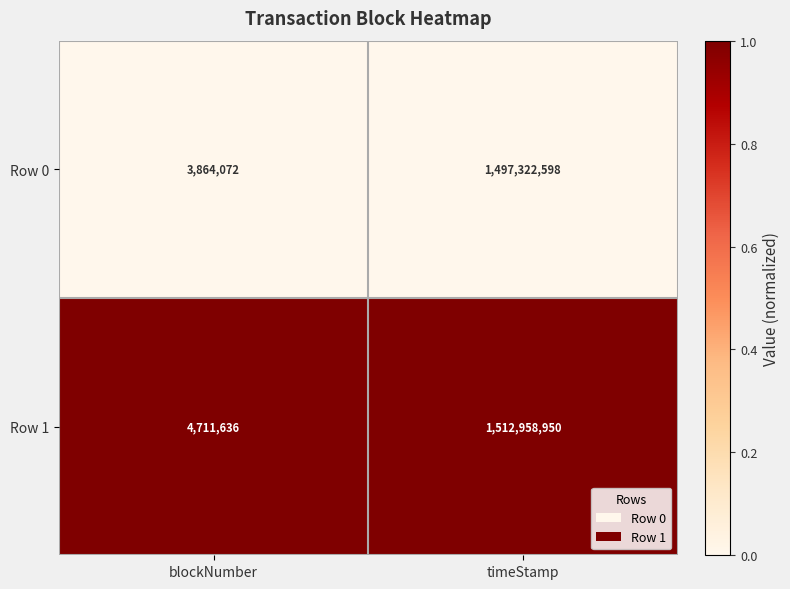

Count the number of categories in the chart.

2